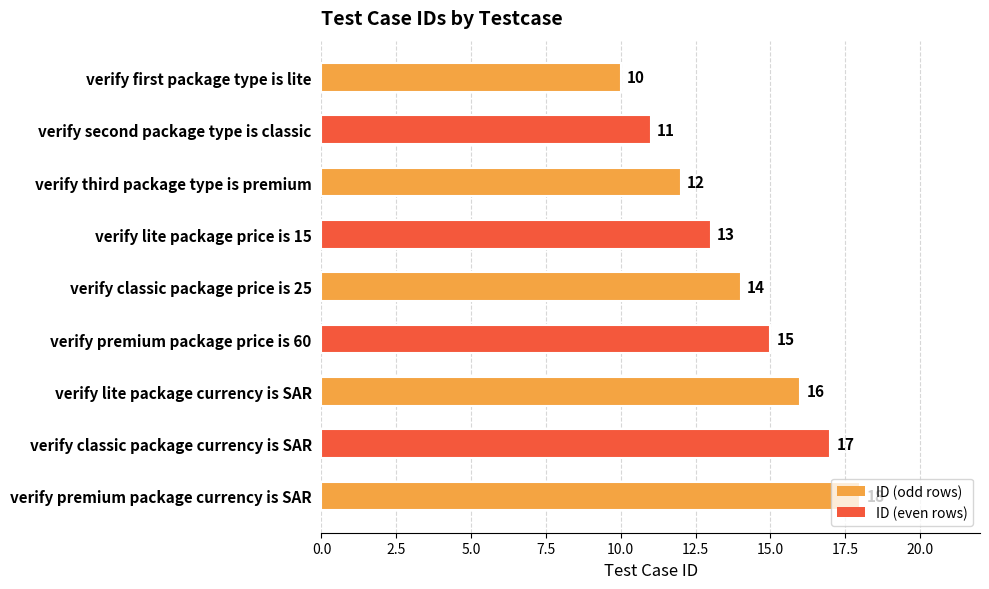

Is it true that the value at verify premium package currency is SAR is 28?

False